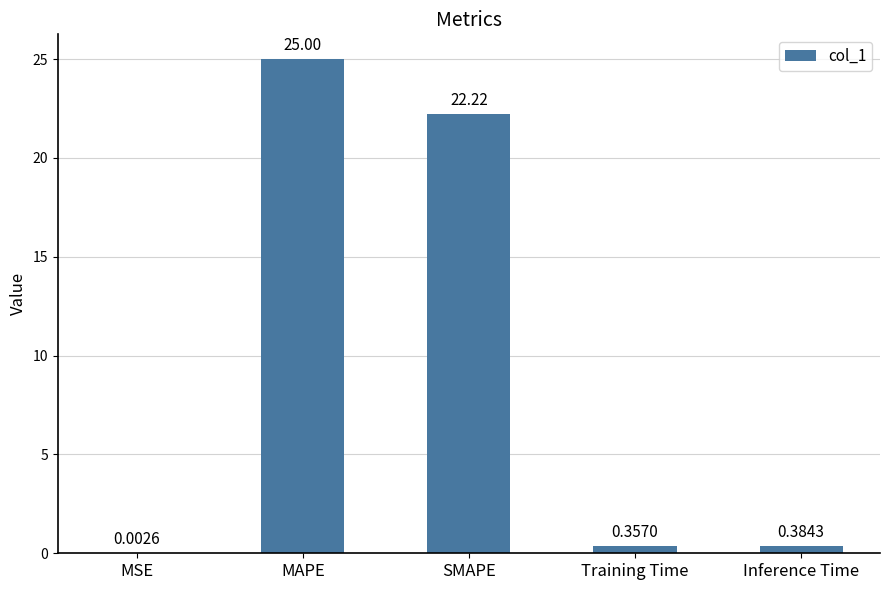

What is the sum of the values at SMAPE and Inference Time?

22.6